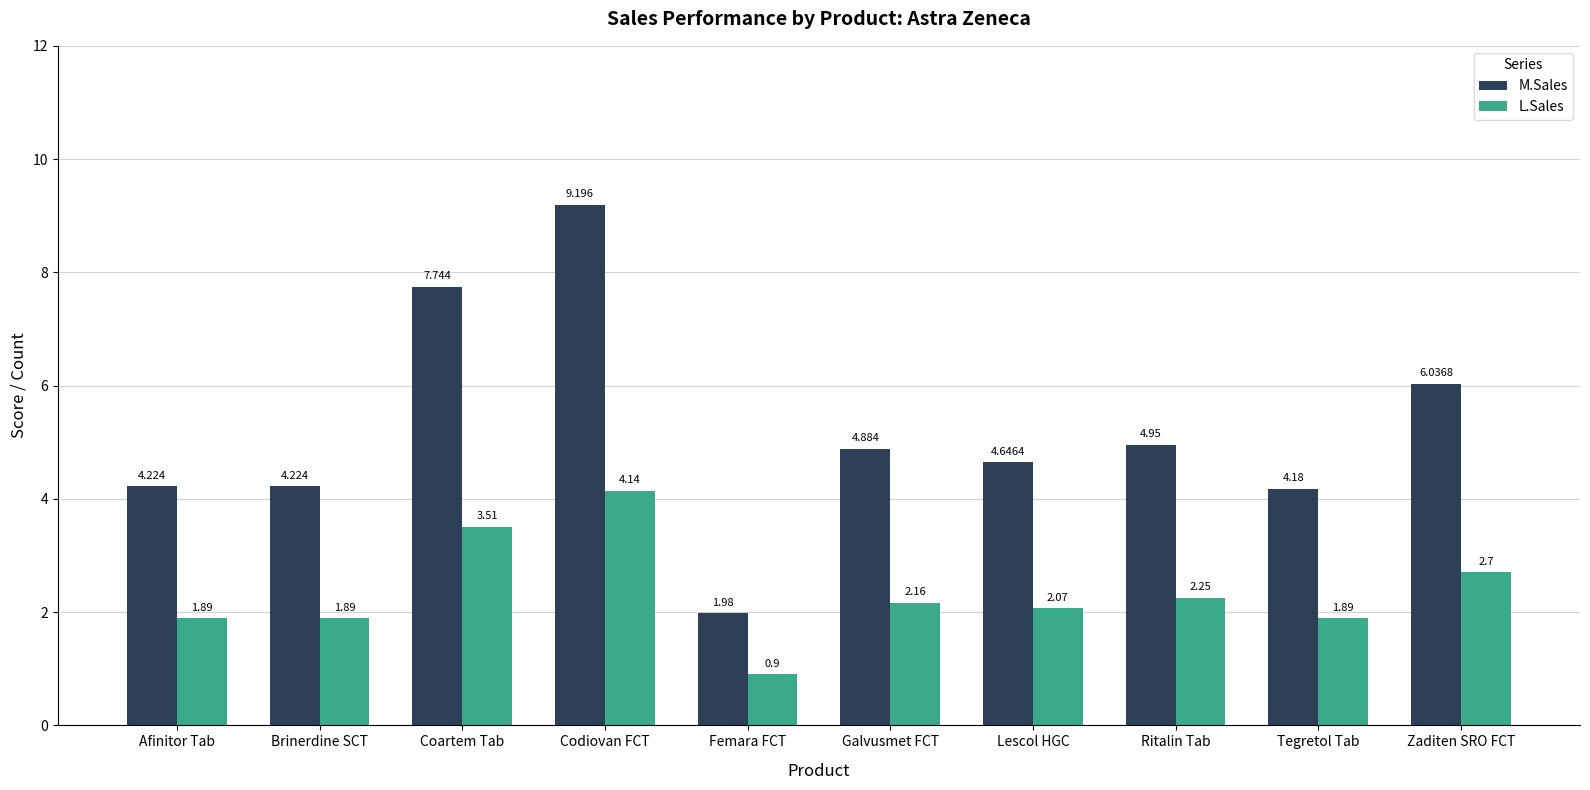

What position from the right is Lescol HGC?

4